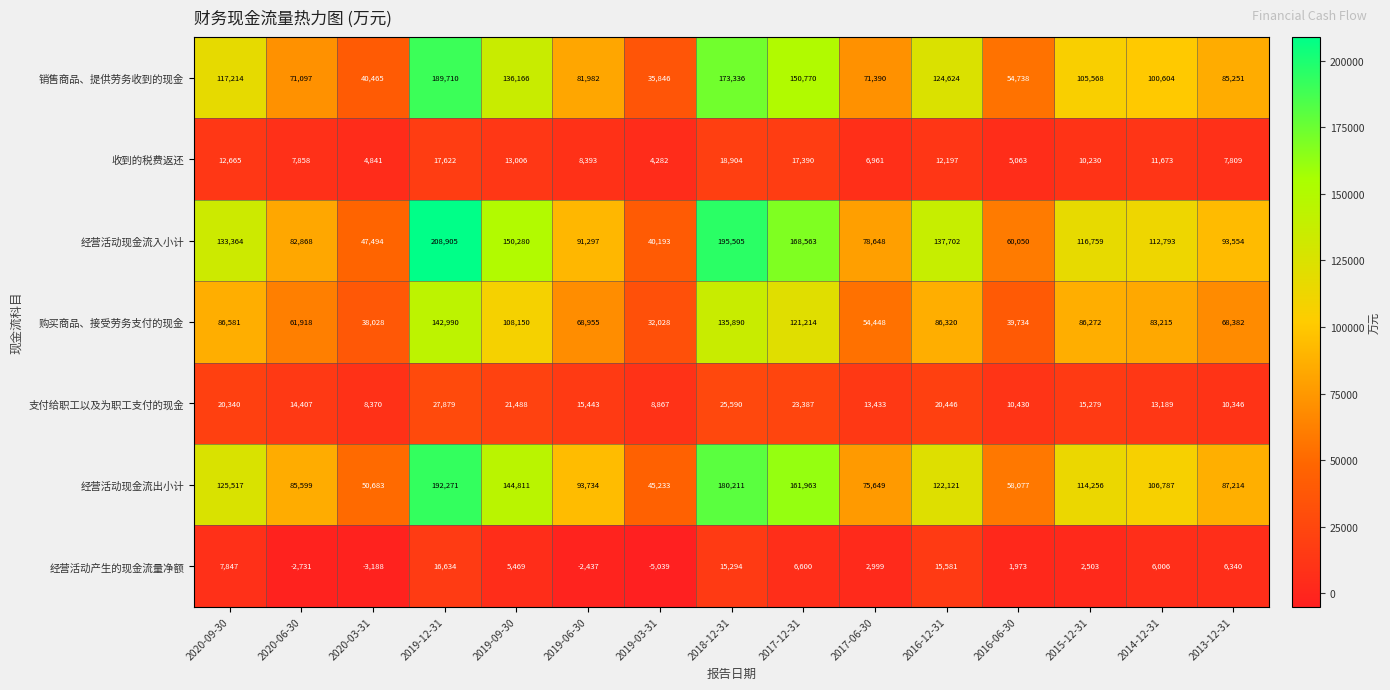

Rank the series at 2016-06-30 from highest to lowest value.

经营活动现金流入小计, 经营活动现金流出小计, 销售商品、提供劳务收到的现金, 购买商品、接受劳务支付的现金, 支付给职工以及为职工支付的现金, 收到的税费返还, 经营活动产生的现金流量净额